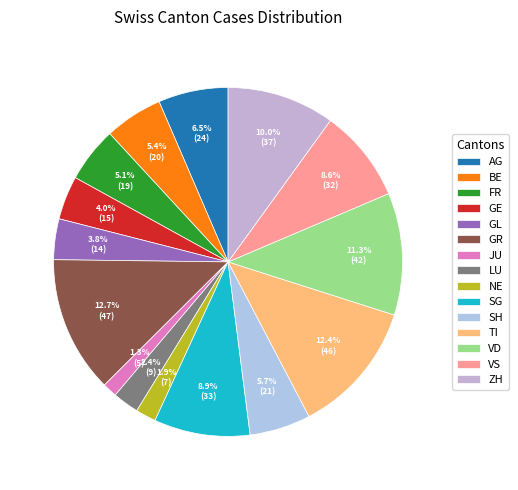

Which slice is the largest?

GR